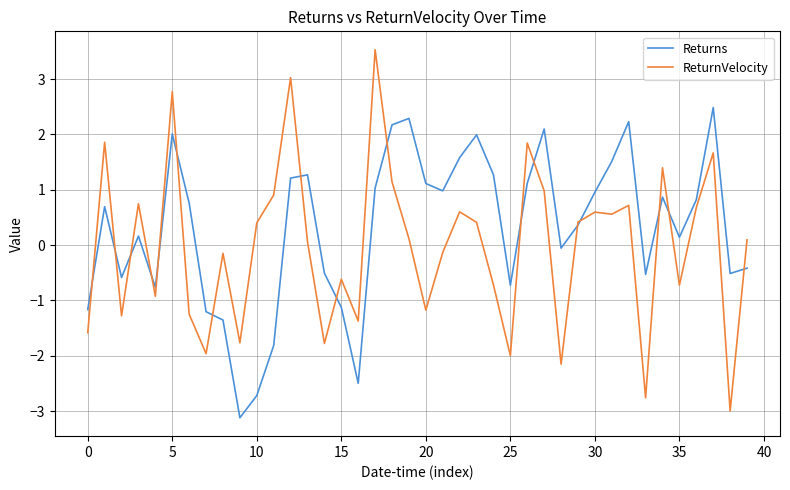

How many interior local peaks does the Returns series have?

10